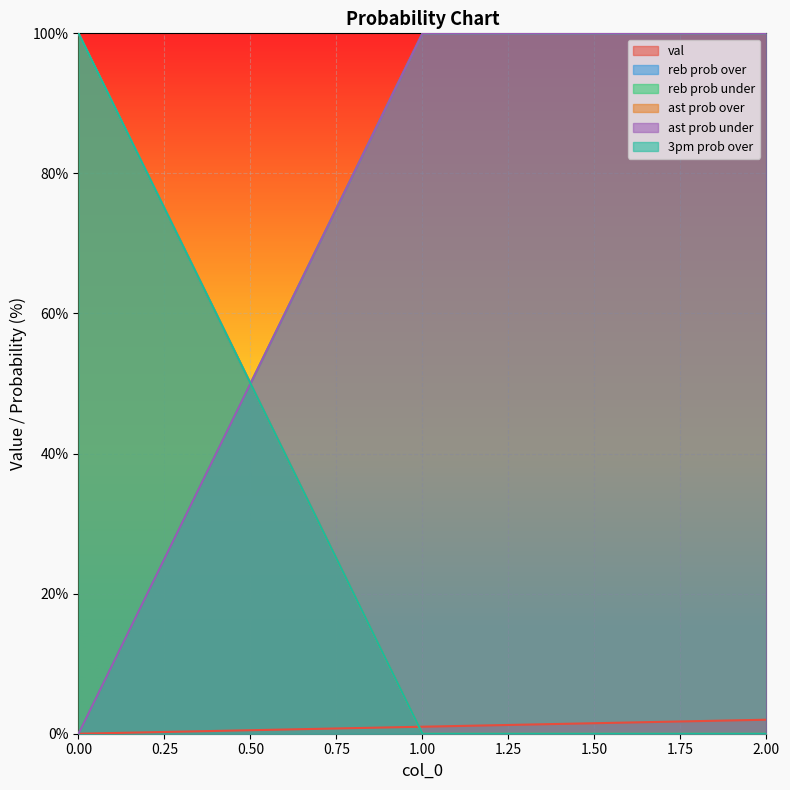

Rank the series by their maximum value, from highest to lowest.

reb prob over, reb prob under, ast prob over, ast prob under, 3pm prob over, val